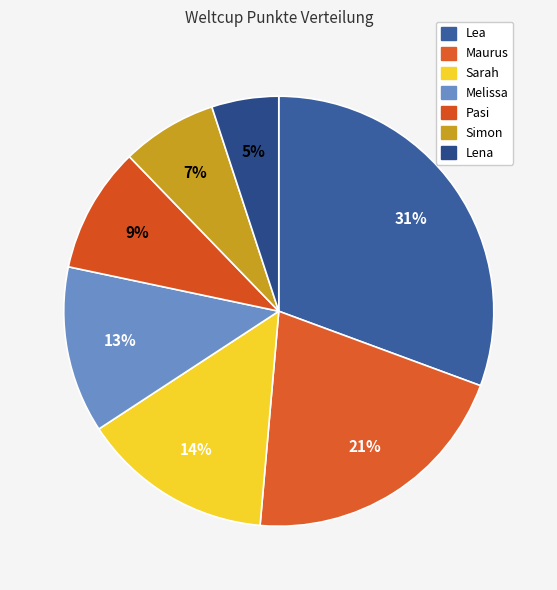

Does Maurus represent more than half of the total?

No